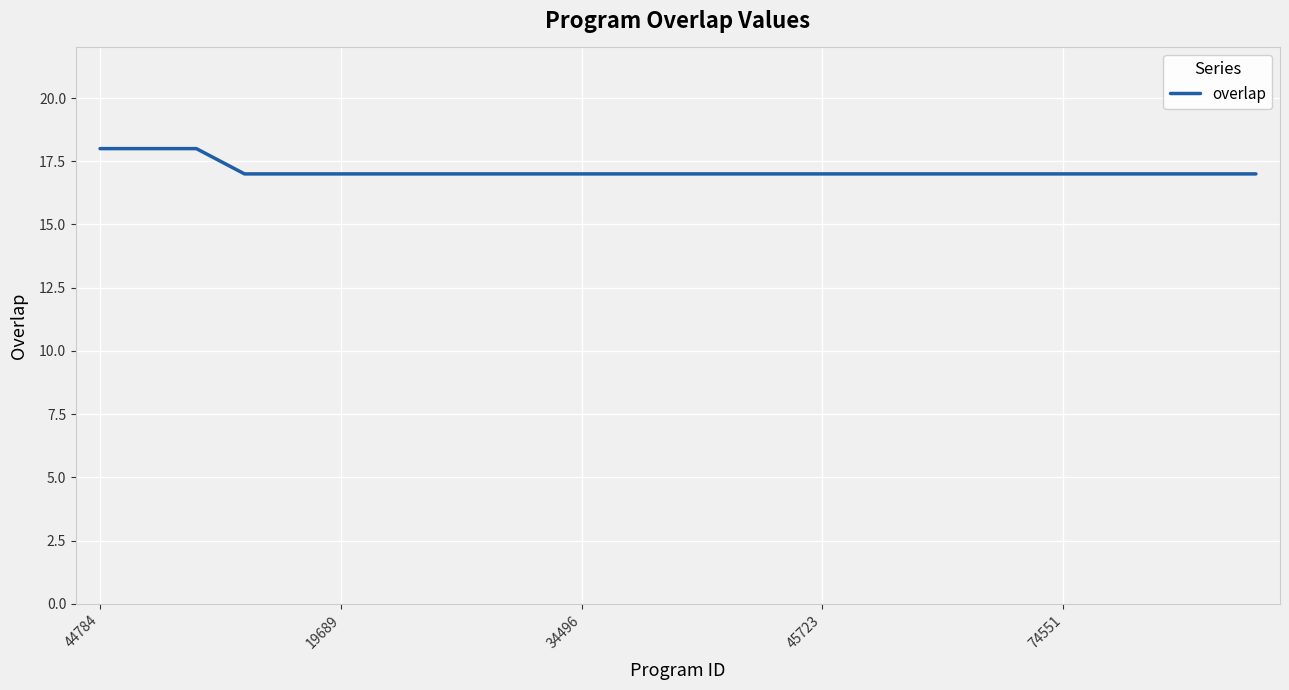

What is the smallest value displayed?

17